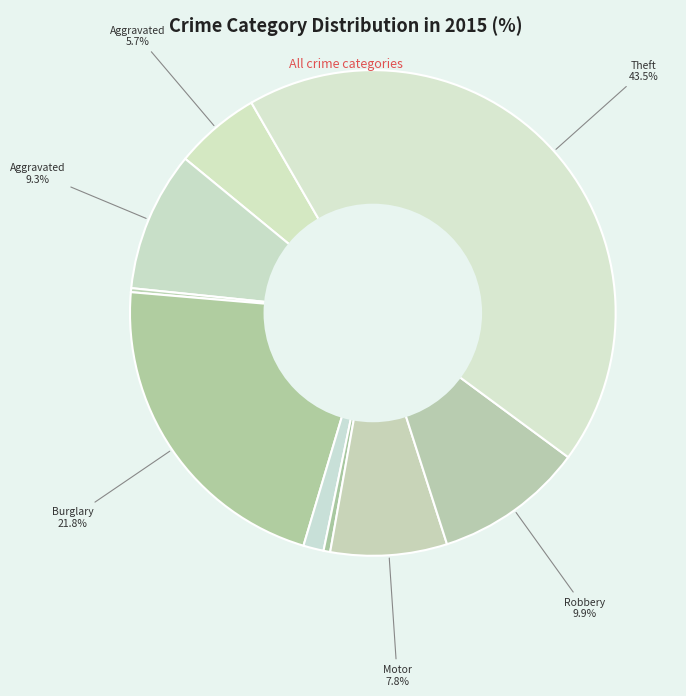

What is the smallest slice in the pie chart?

Arson